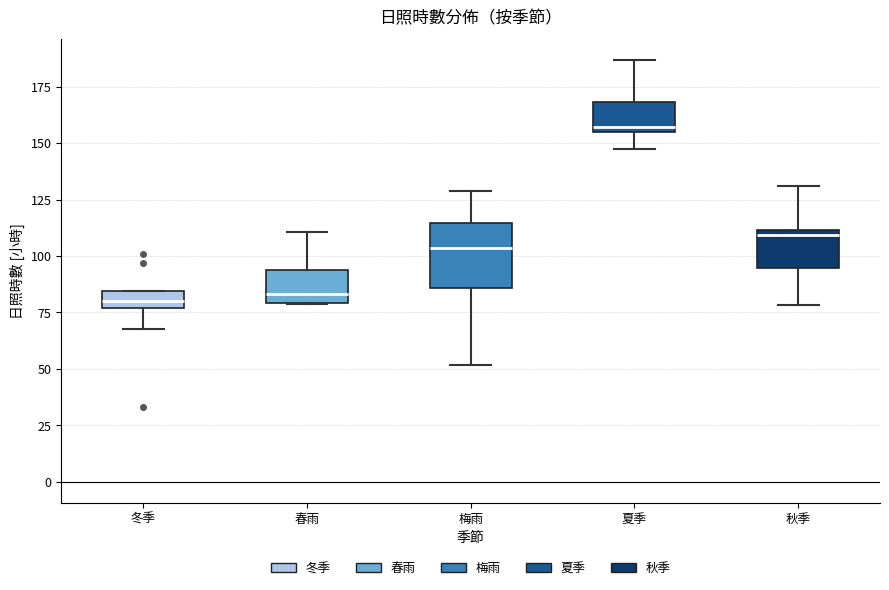

Which box is the tallest, from its lower edge to its upper edge?

梅雨